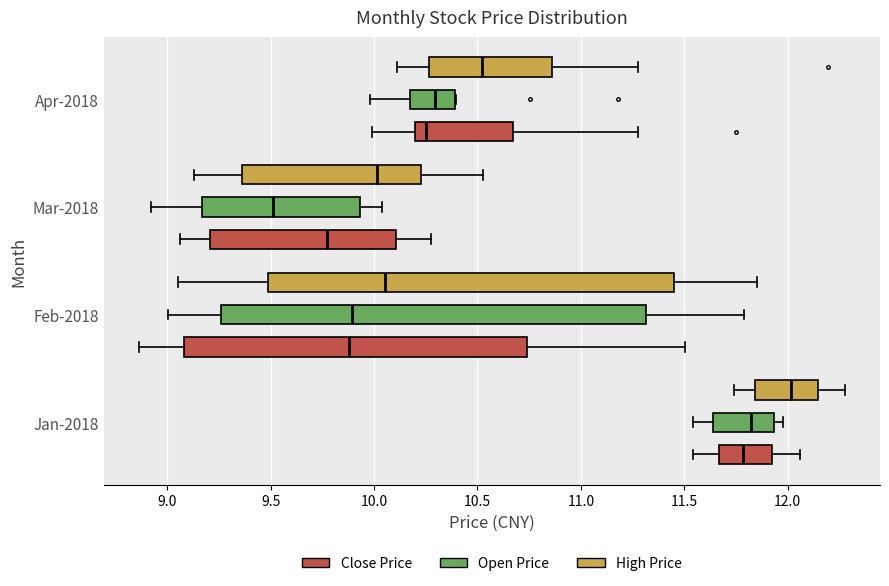

Where does the left whisker of the box for Apr-2018 (Close Price) end on the x-axis? The values are not printed on the chart, so give them approximately, as read against the axis.

10.00